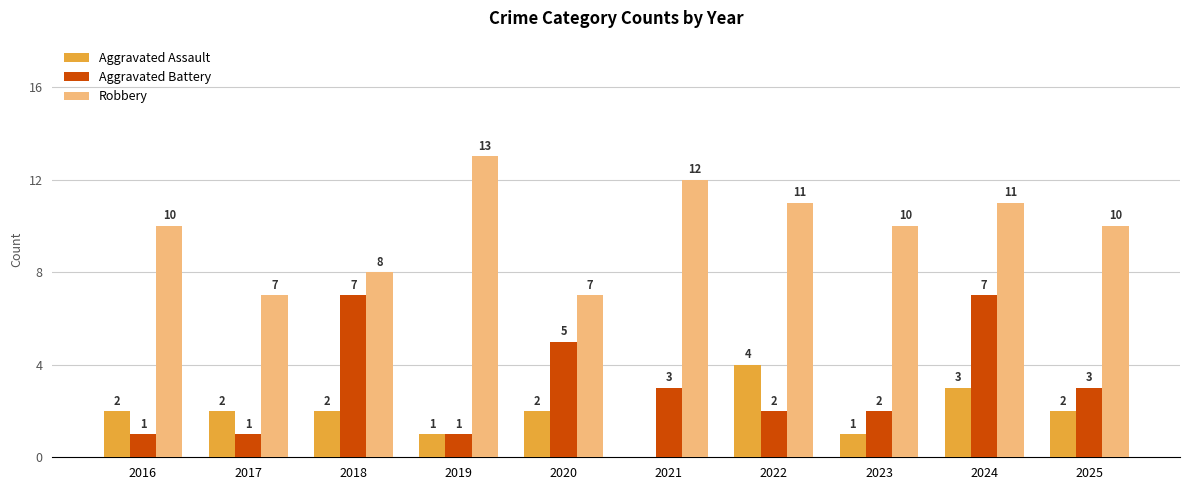

Reading left to right, extract all data points from this chart.

Aggravated Assault: 2016=2	2017=2	2018=2	2019=1	2020=2	2021=0	2022=4	2023=1	2024=3	2025=2
Aggravated Battery: 2016=1	2017=1	2018=7	2019=1	2020=5	2021=3	2022=2	2023=2	2024=7	2025=3
Robbery: 2016=10	2017=7	2018=8	2019=13	2020=7	2021=12	2022=11	2023=10	2024=11	2025=10